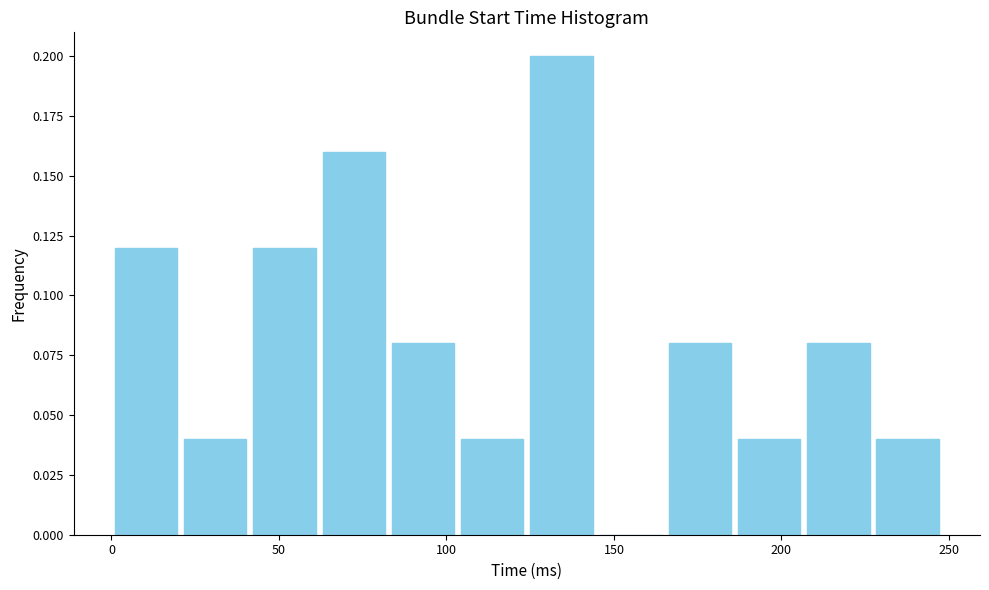

Reading left to right, transcribe this chart: for each bar, give the range it covers on the x-axis and its height. Neither the bar edges nor the heights are printed on the chart, so give them approximately, as read against the axes.

0 to 20: 0.12
20 to 40: 0.04
40 to 60: 0.12
60 to 85: 0.16
85 to 105: 0.08
105 to 125: 0.04
125 to 145: 0.20
145 to 165: 0
165 to 185: 0.08
185 to 205: 0.04
205 to 225: 0.08
225 to 250: 0.04